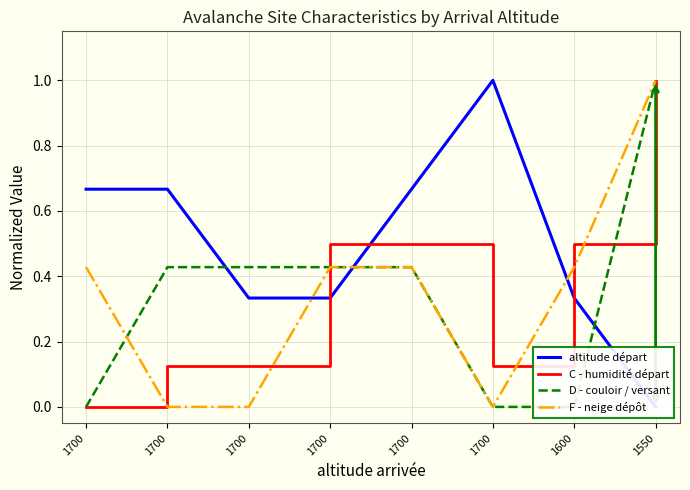

At which label does C - humidité départ reach its minimum?

1700